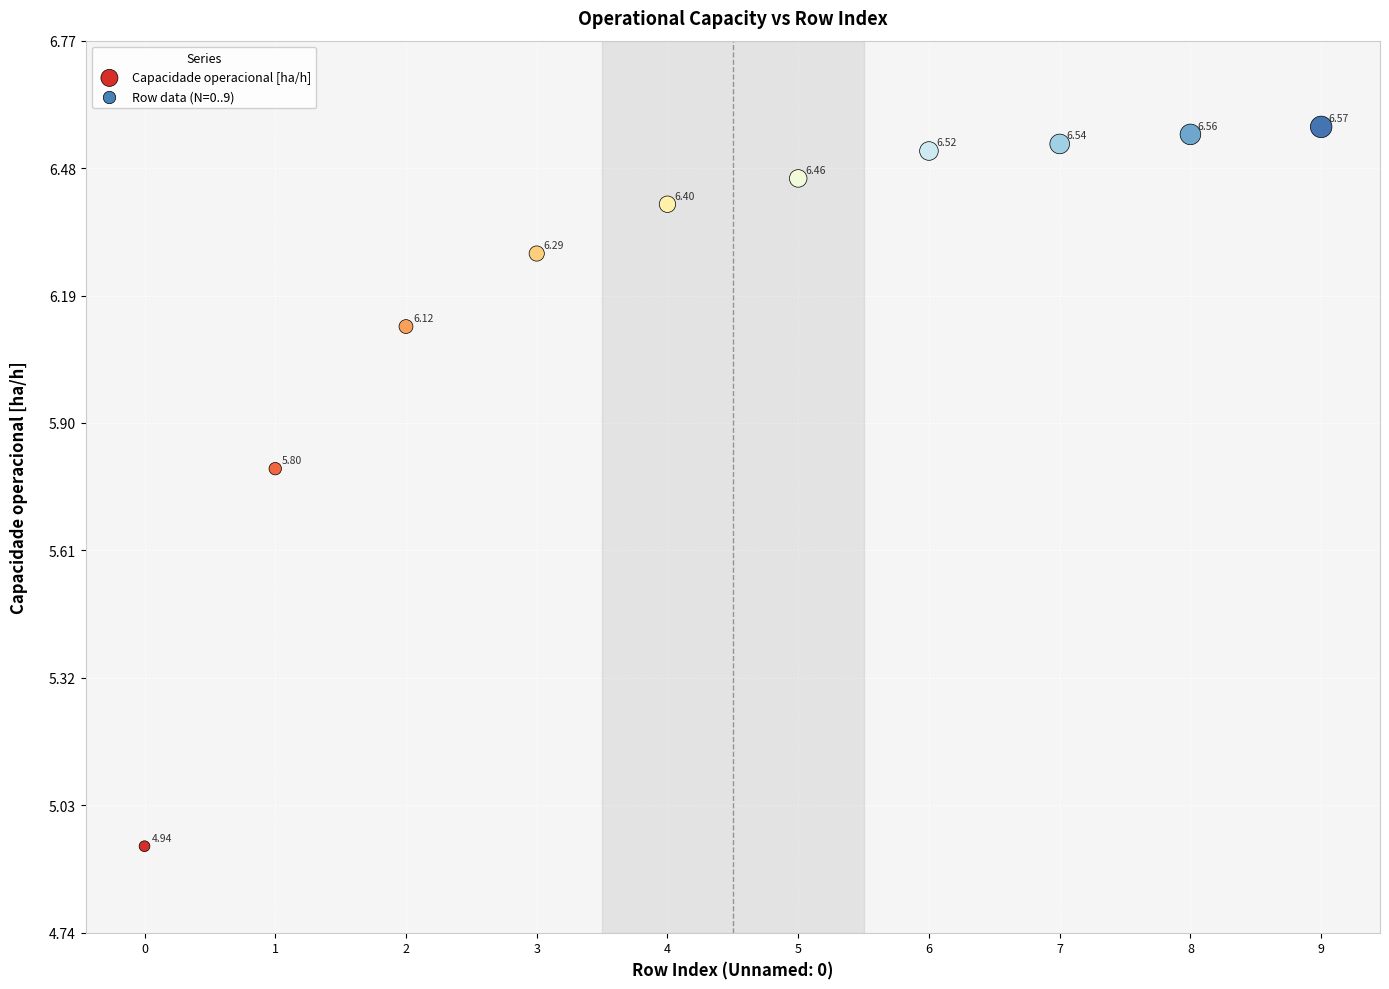

Count the number of points in this scatter plot.

10